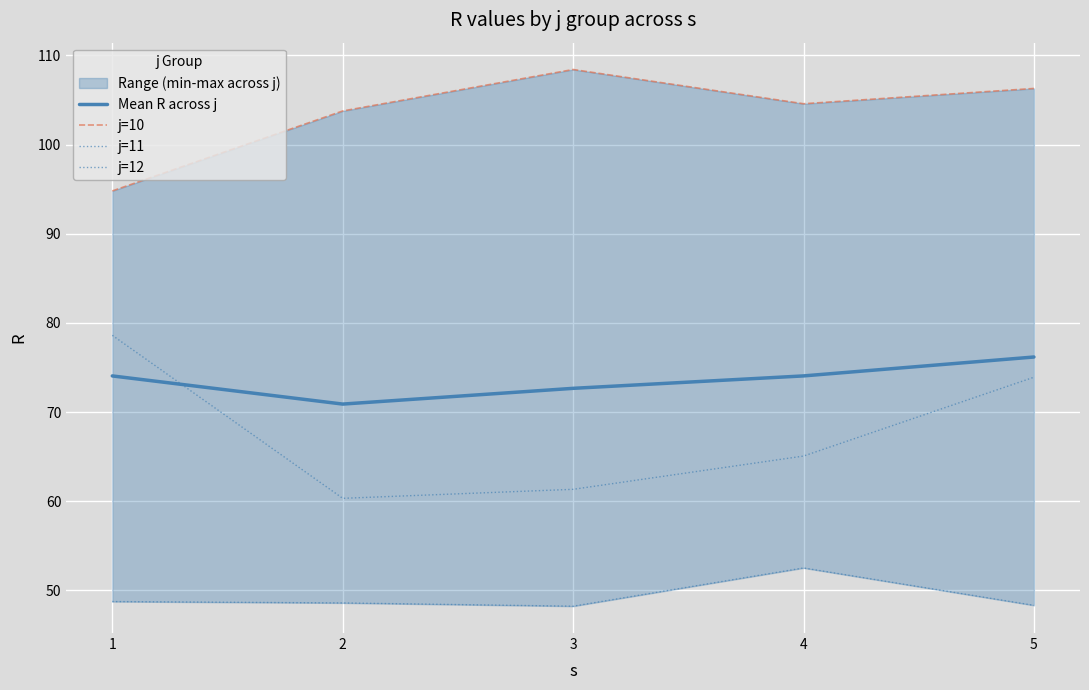

What are all the series names shown in the legend?

Mean R across j, j=10, j=11, j=12